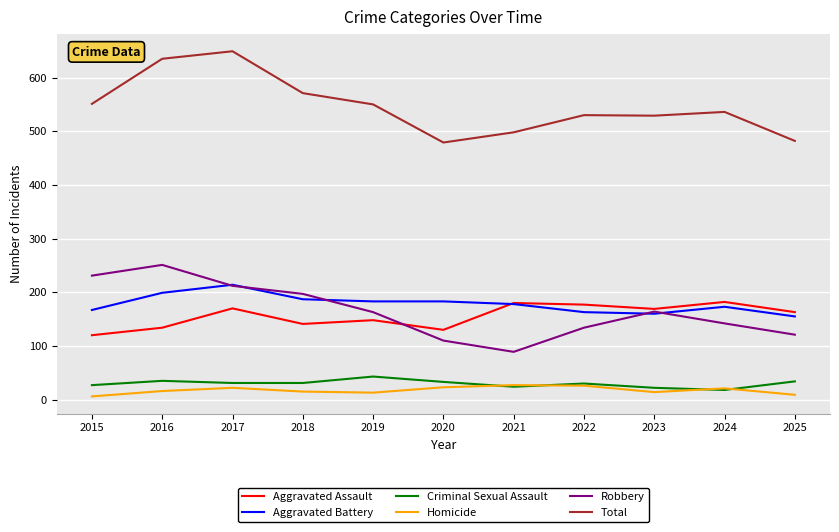

The value of Homicide at 2022 is 26. True or false?

True